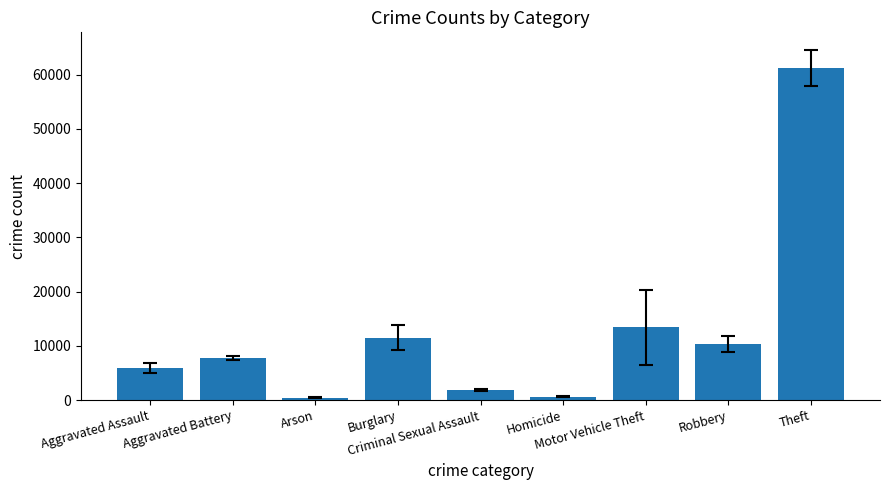

What is the label of the 6th bar from the left?

Homicide